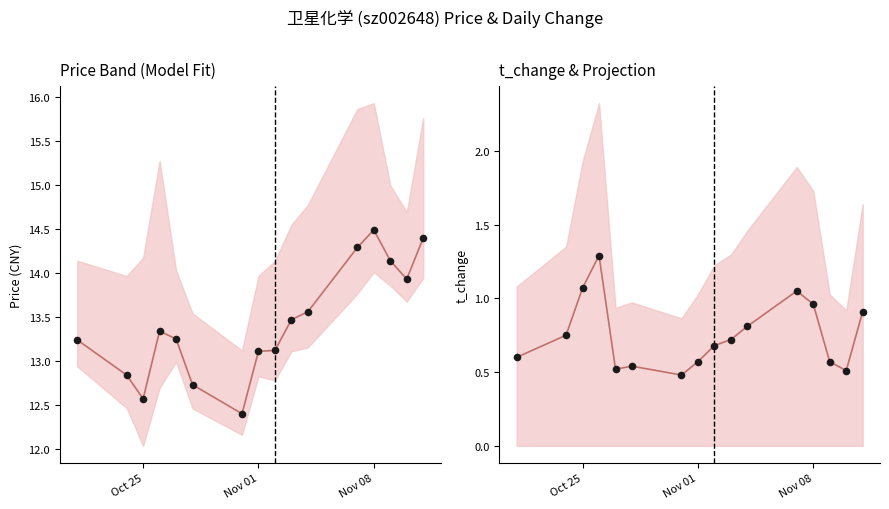

Is the value of price dots at Nov 08 greater than the value of t_change at 10?

Yes